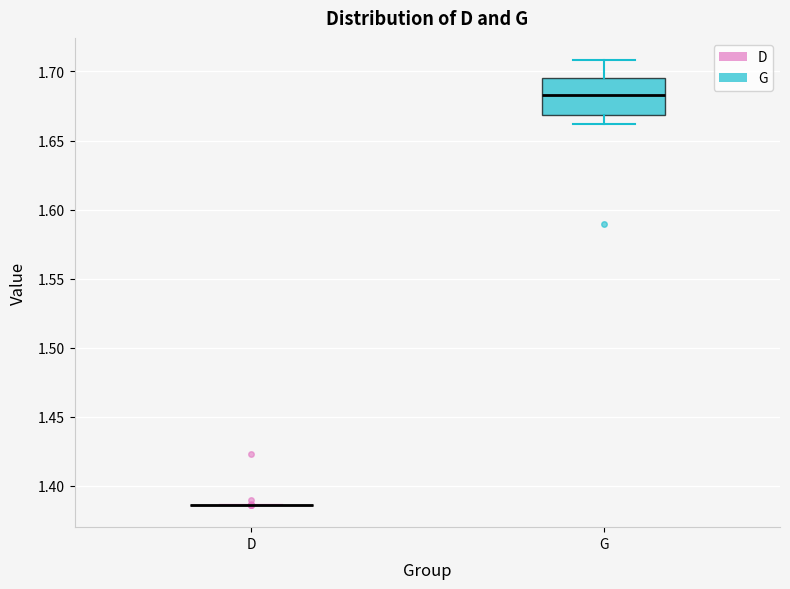

Reading left to right, read every box against the y-axis: the position of its median line, the range the box covers, and the ends of its whiskers. The values are not printed on the chart, so give them approximately, as read against the axis.

D: box collapsed to a line at 1.385, whiskers 1.385 to 1.385
G: median 1.685, box 1.670 to 1.695, whiskers 1.660 to 1.710